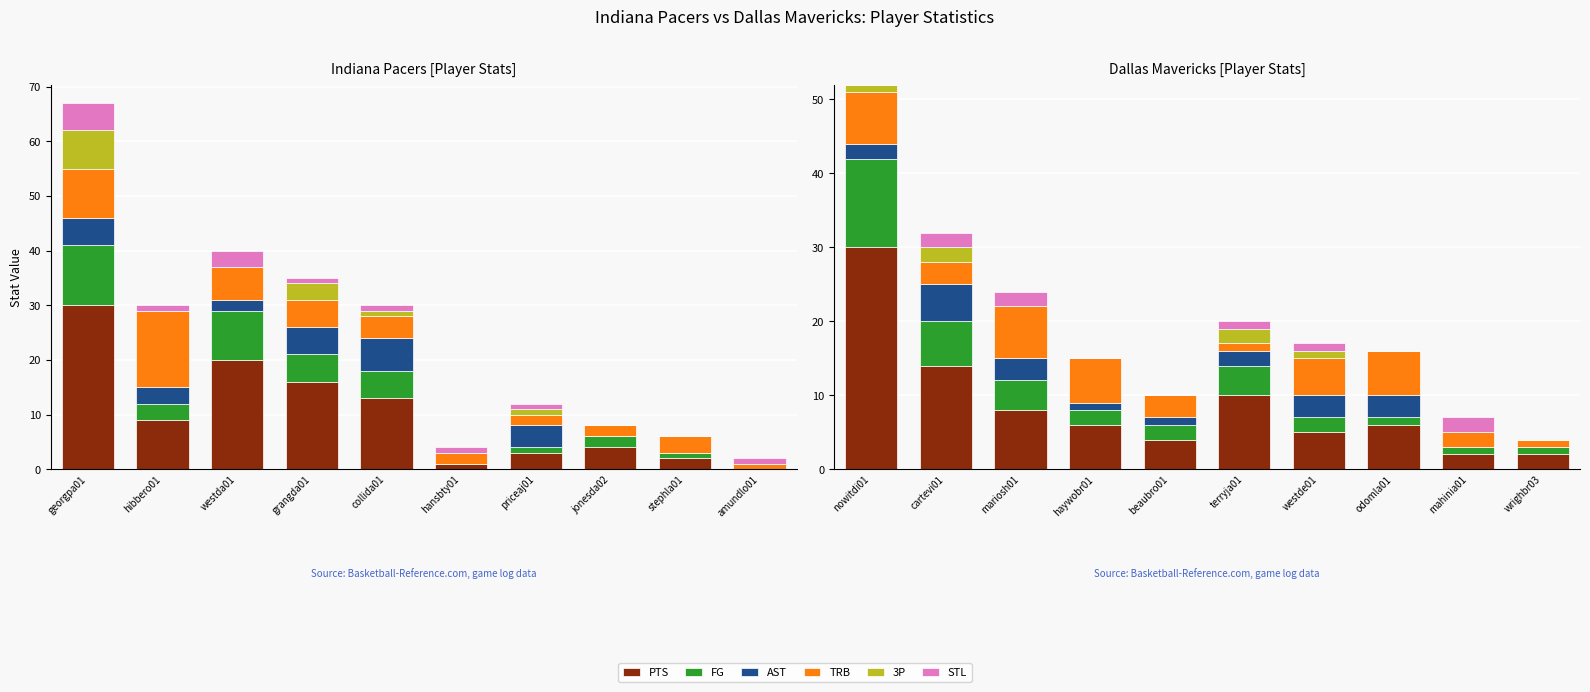

At how many categories does at least one series exceed 23?

1